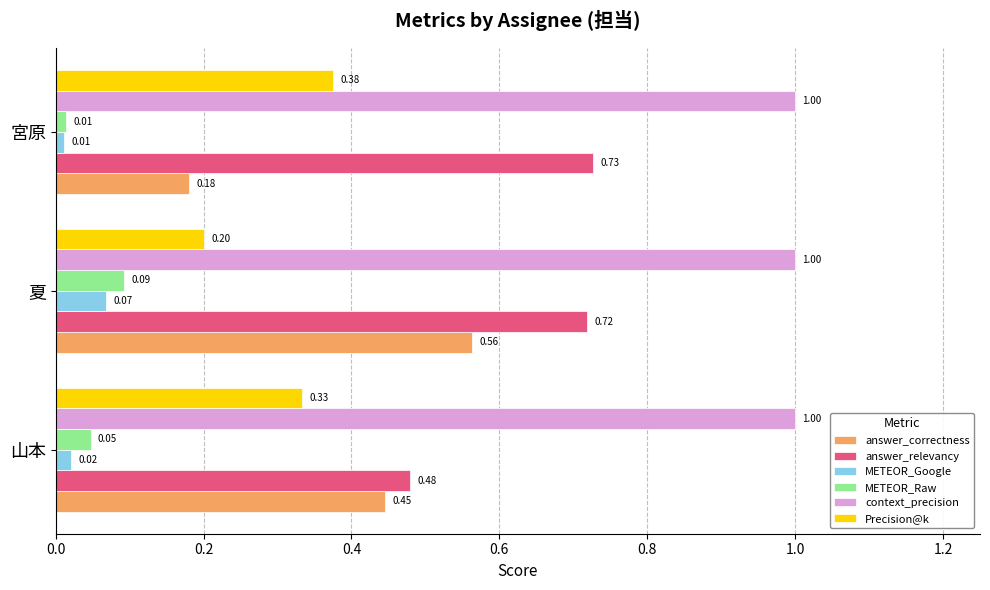

Which series has the largest total across all categories?

context_precision